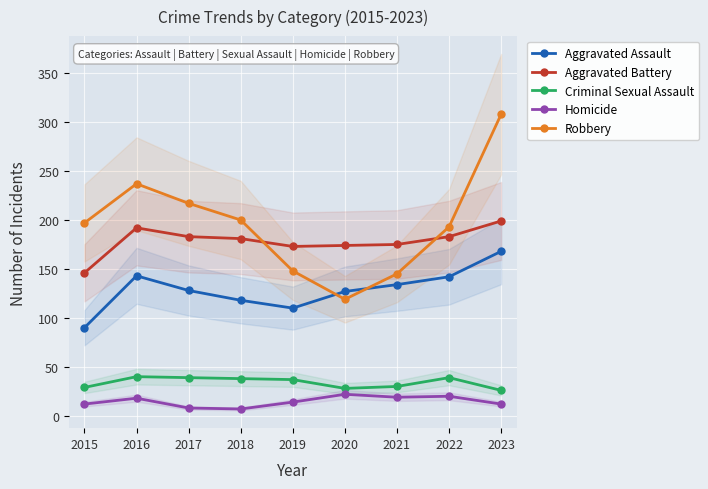

Read the Criminal Sexual Assault value at 2020.

28